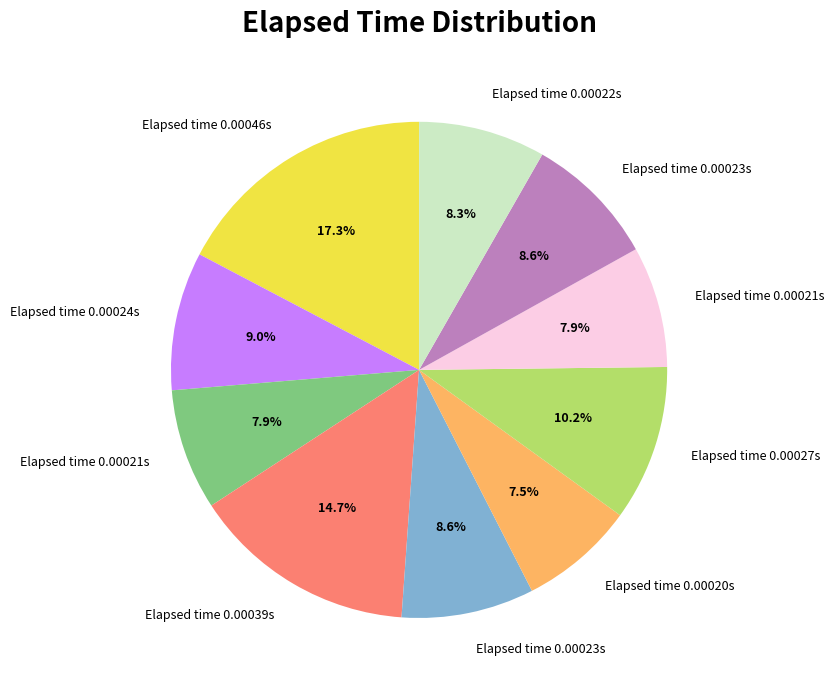

Does any single category account for the majority?

No